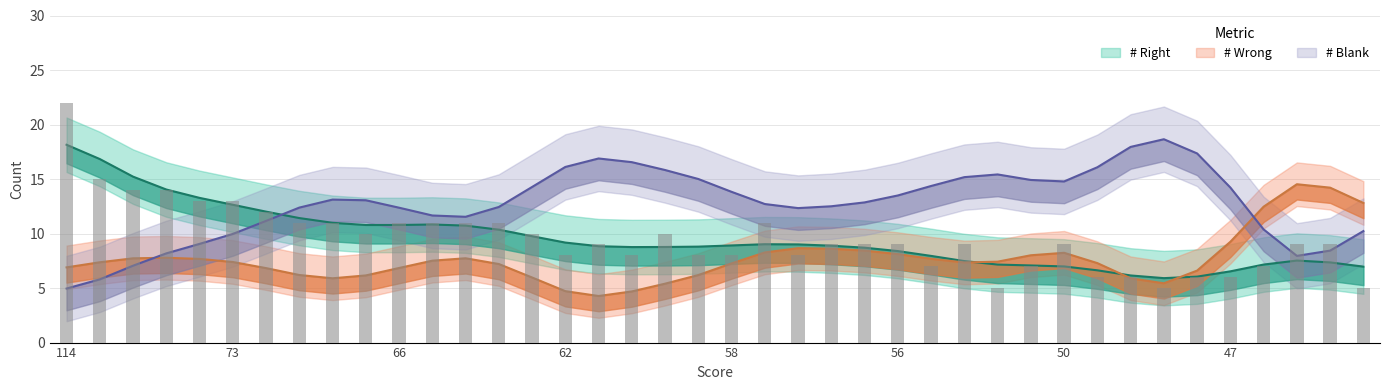

List the series in order of their overall mean, highest first.

# Blank, # Right, # Wrong